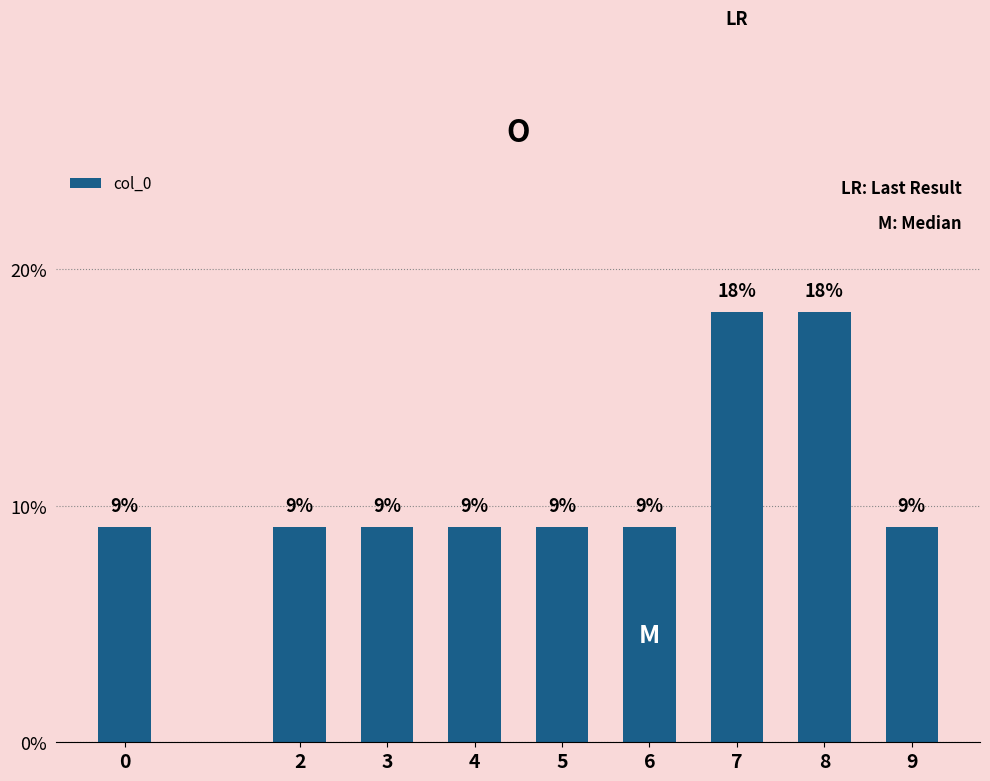

What is the sum of all values?

1.0